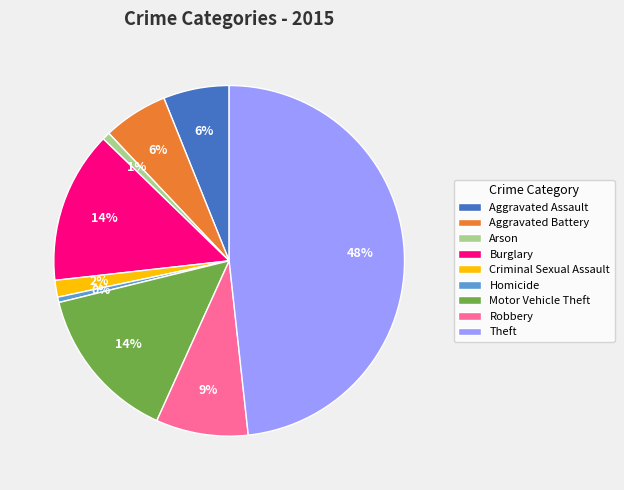

Does Arson represent more than half of the total?

No